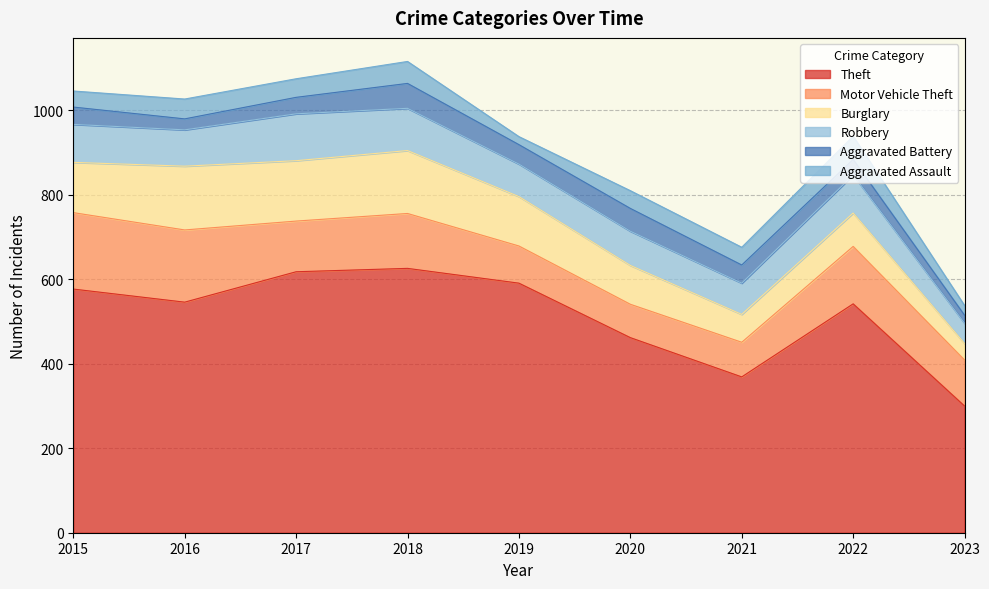

What is the maximum value for Burglary?

151